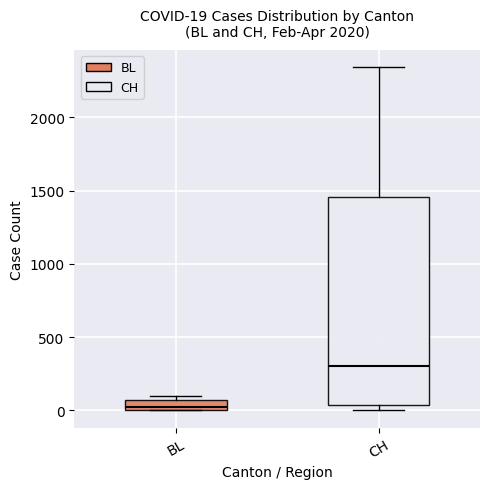

Which box's median line is the highest?

CH